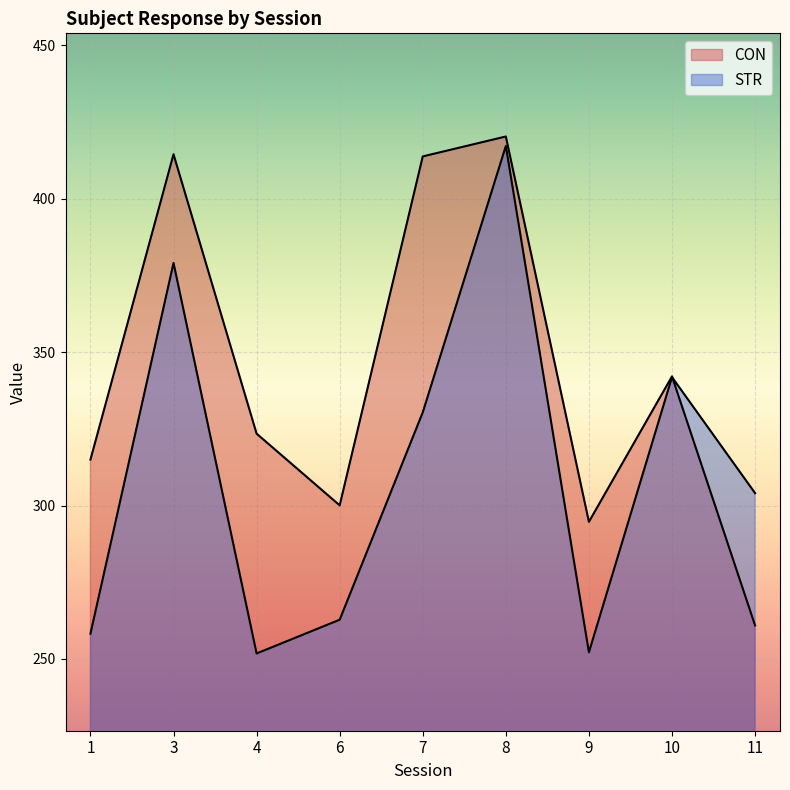

How many interior local peaks does the STR series have?

3